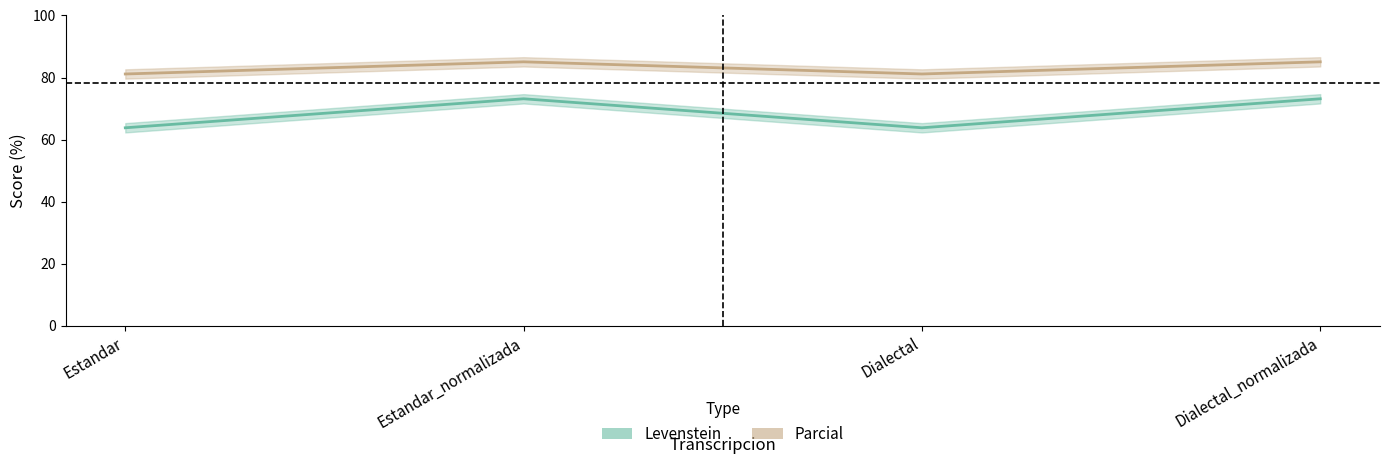

What position from the right is Estandar?

4